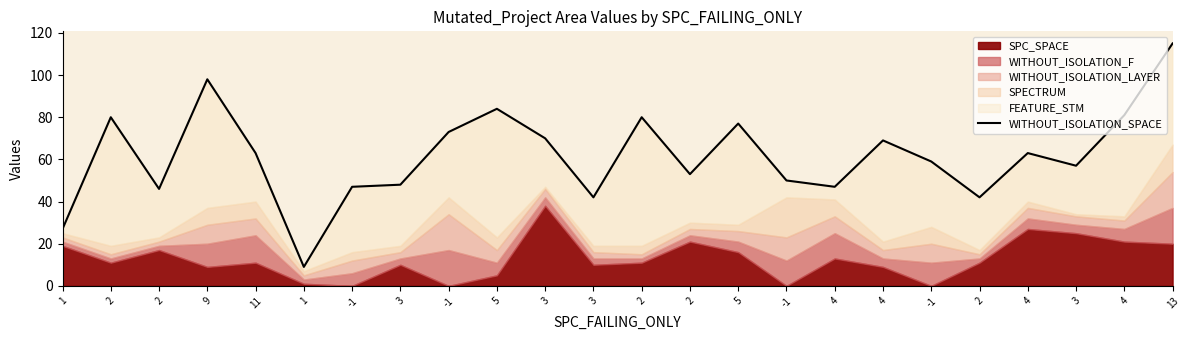

What is the change in value from 3 to 2?

+32